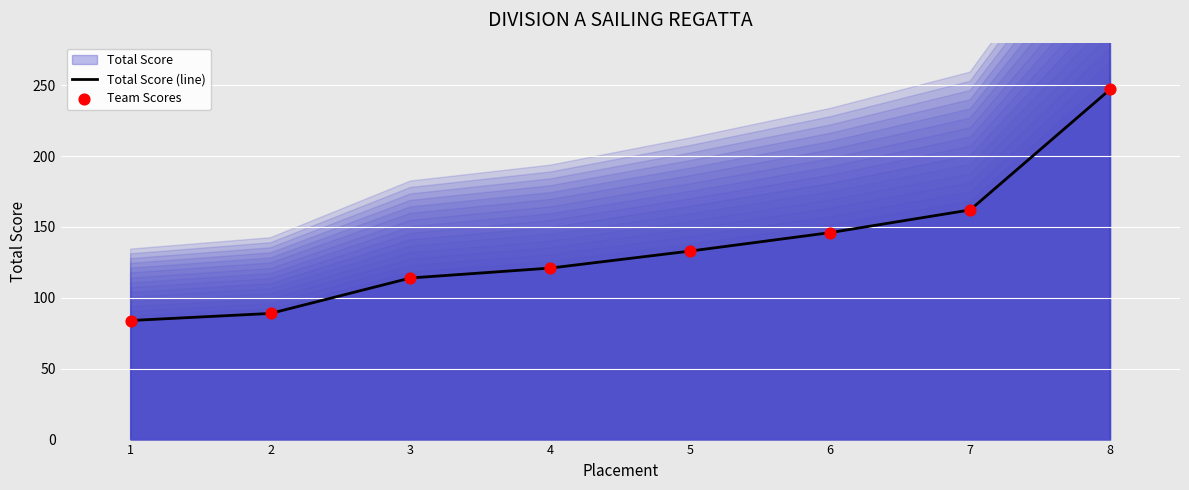

At which label is Total Score (line) closest to 165?

7